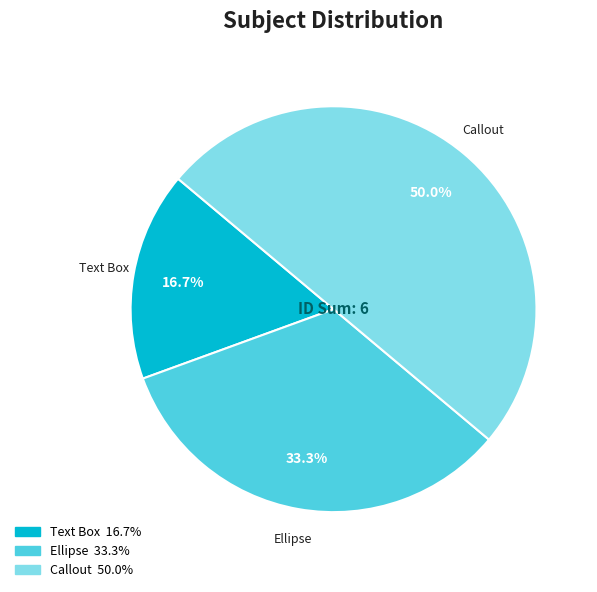

How many slices are in this pie chart?

3